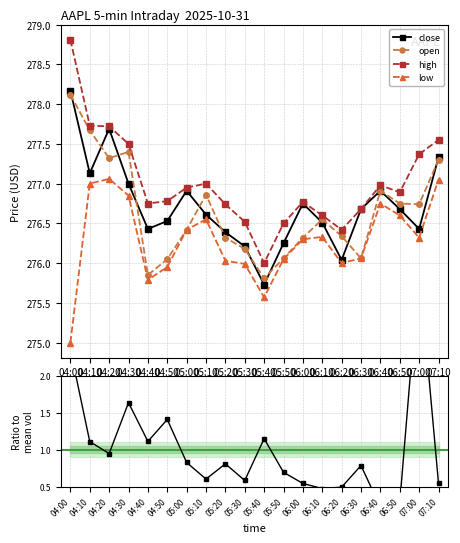

Between 05:10 and 04:00, which is larger?

04:00